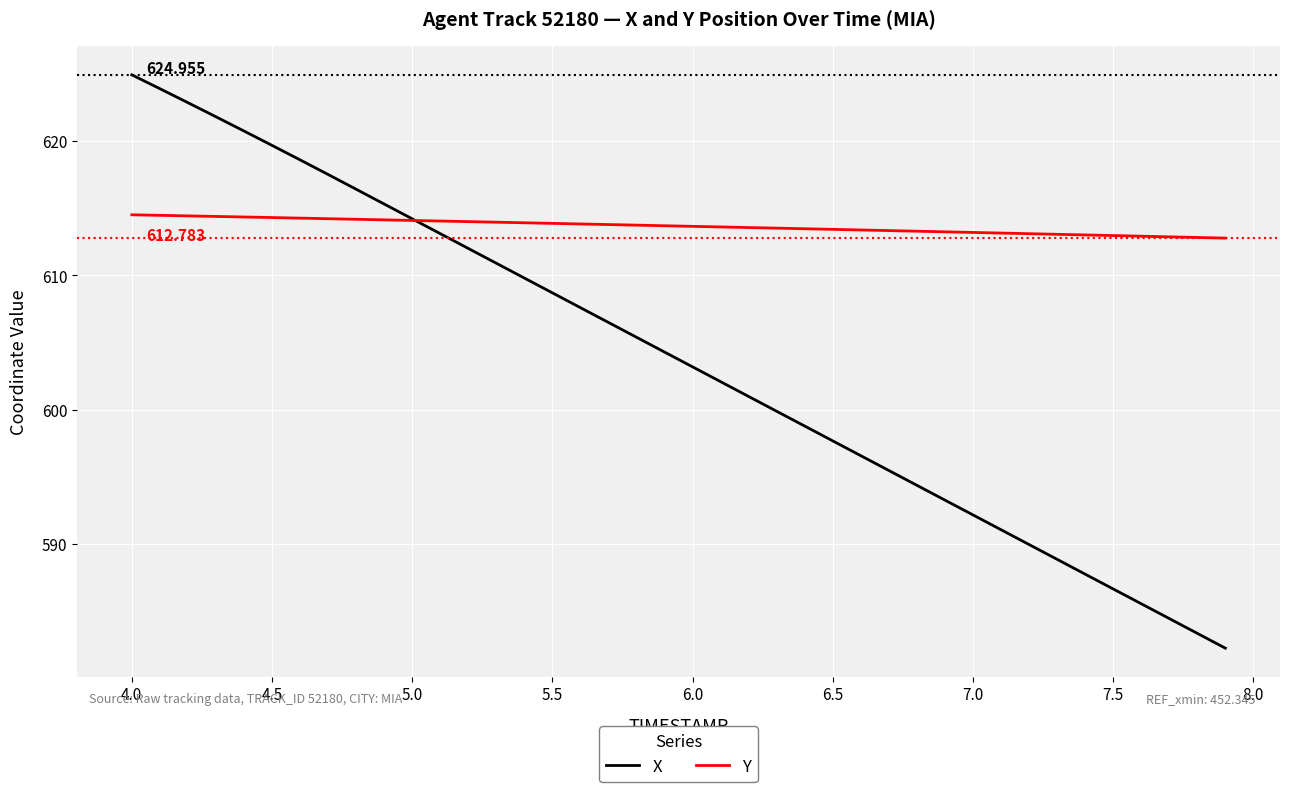

Which series has the largest total across all categories?

Y